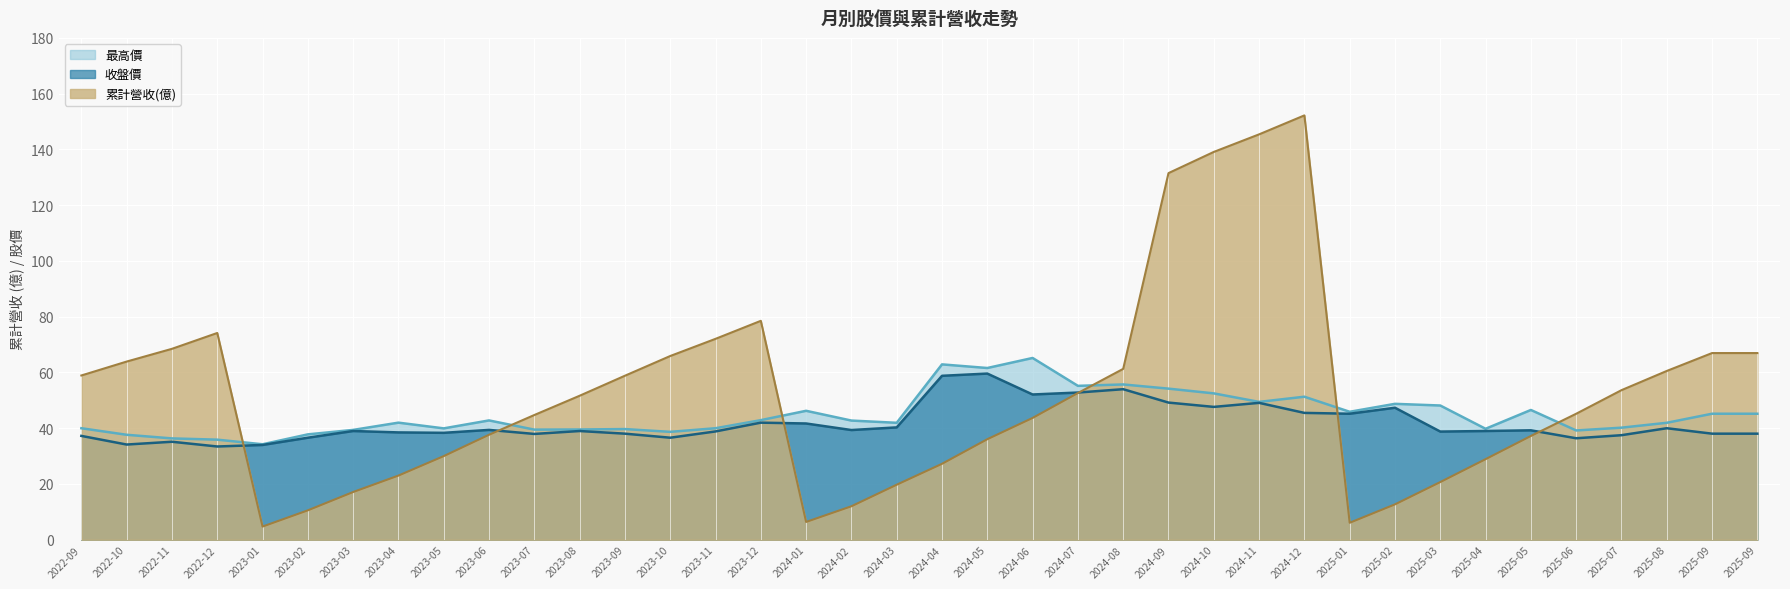

True or false: 收盤價 and 最高價 cross at least once.

False